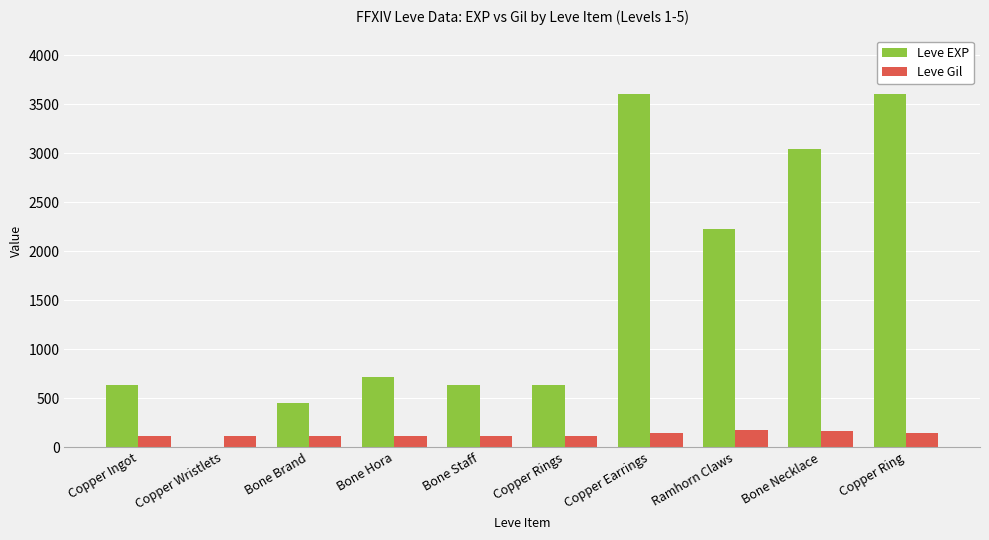

Between Copper Wristlets and Copper Rings, which series saw the biggest shift?

Leve EXP